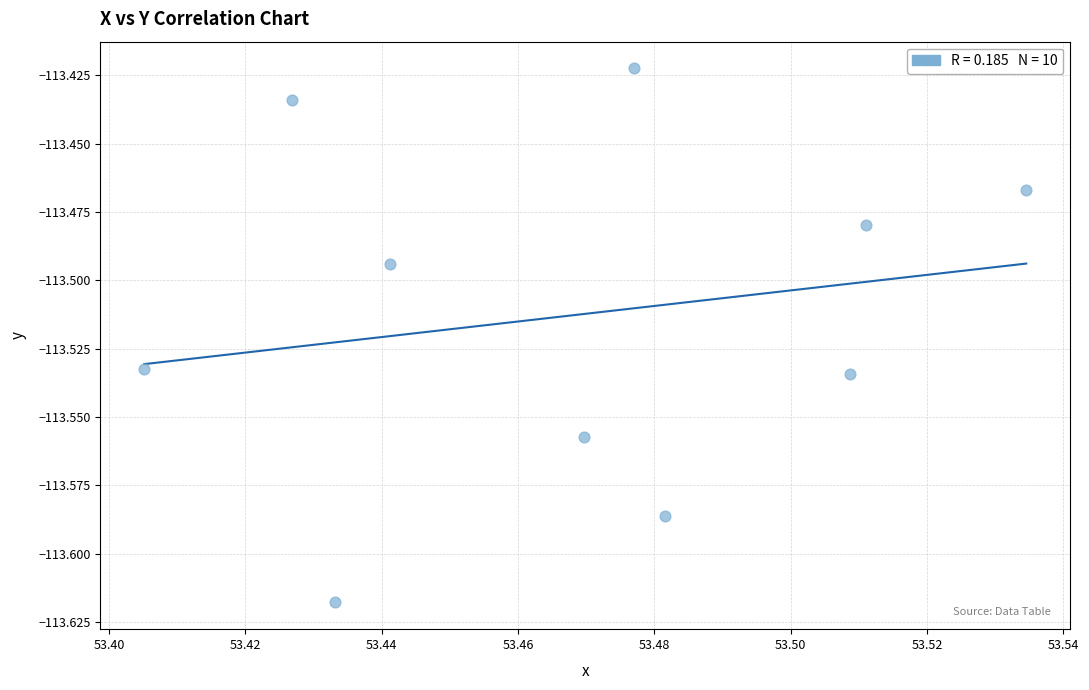

What is the average X value?

53.5